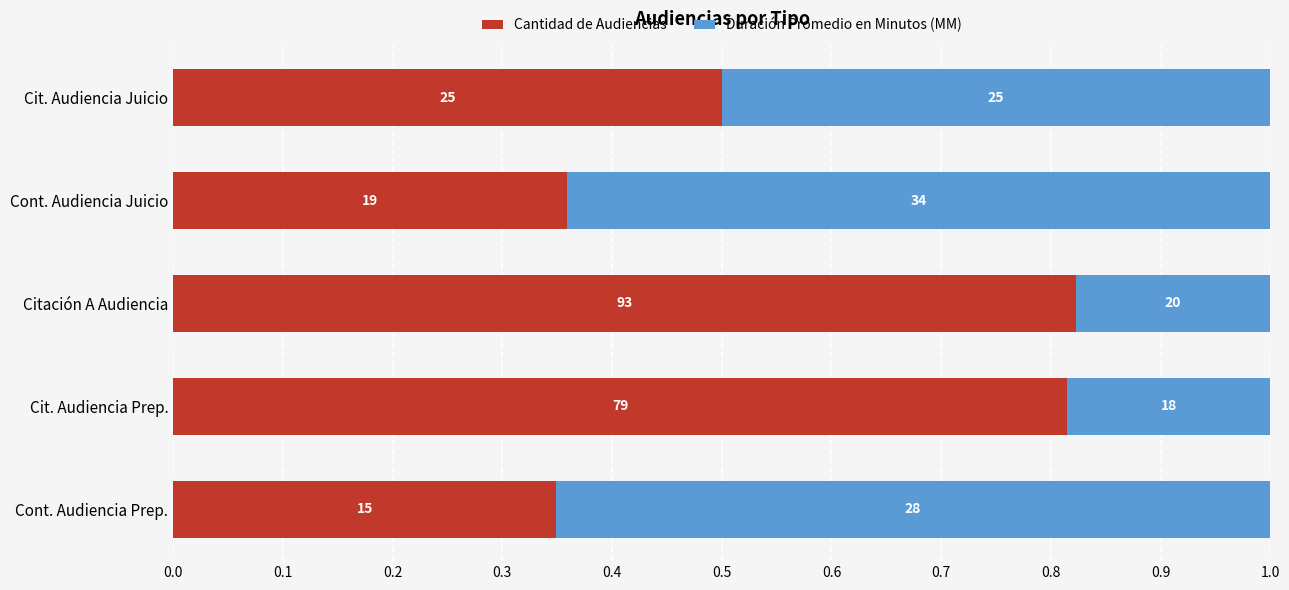

What are all the series names shown in the legend?

Cantidad de Audiencias, Duración Promedio en Minutos (MM)